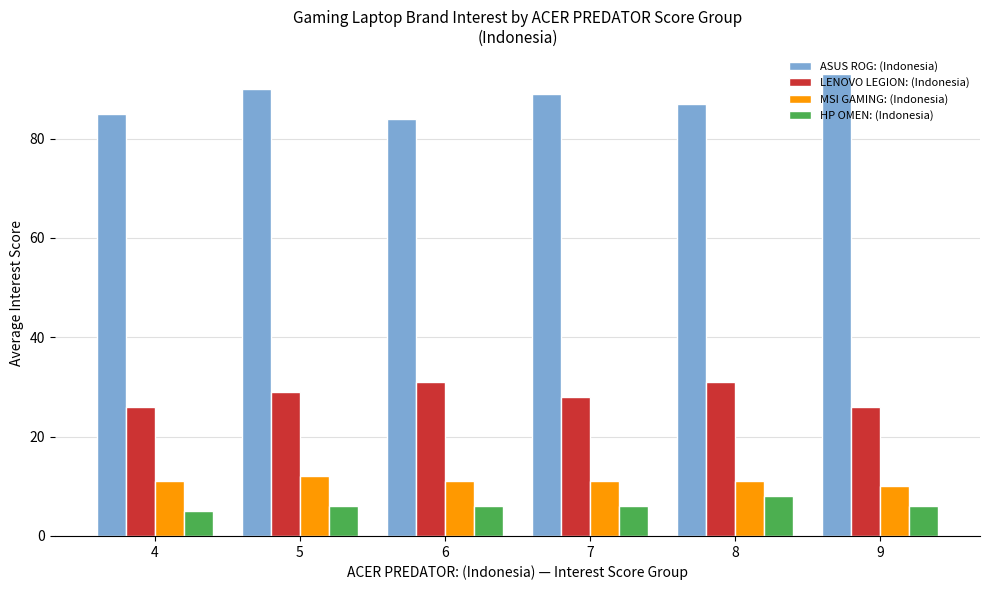

The value of MSI GAMING: (Indonesia) at 9 is 10. True or false?

True